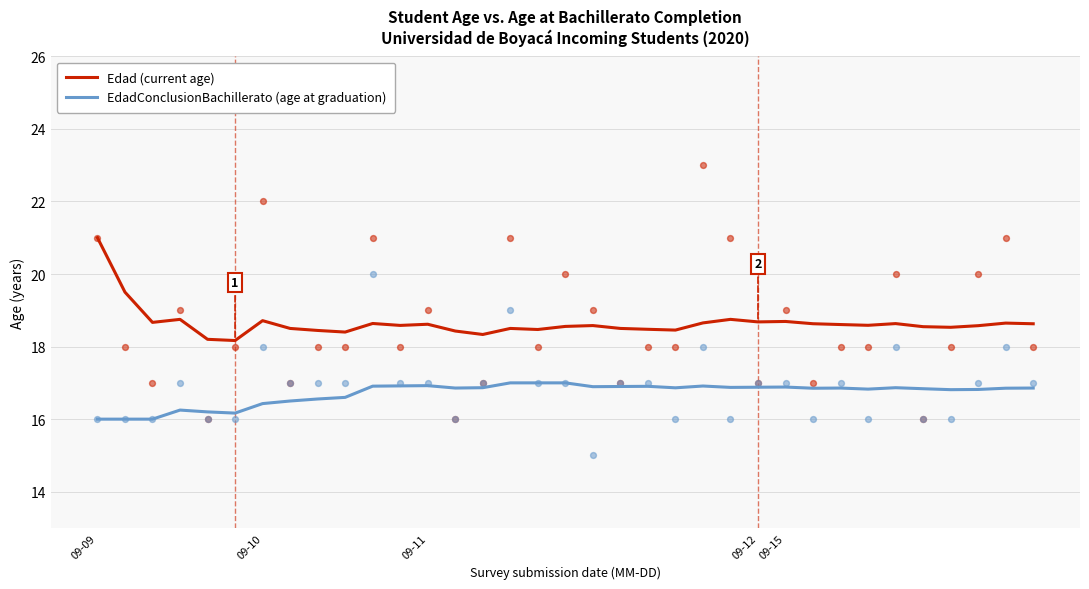

At how many categories does at least one series exceed 16?

35